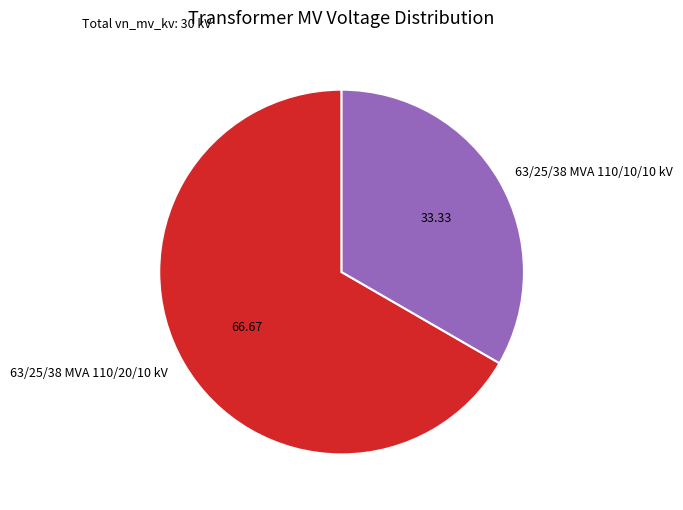

What is the ratio of the value at 63/25/38 MVA 110/20/10 kV to the value at 63/25/38 MVA 110/10/10 kV?

2.0